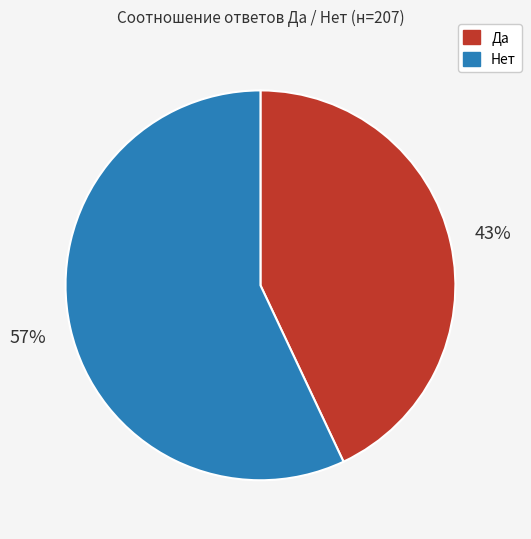

How many segments does this pie chart have?

2